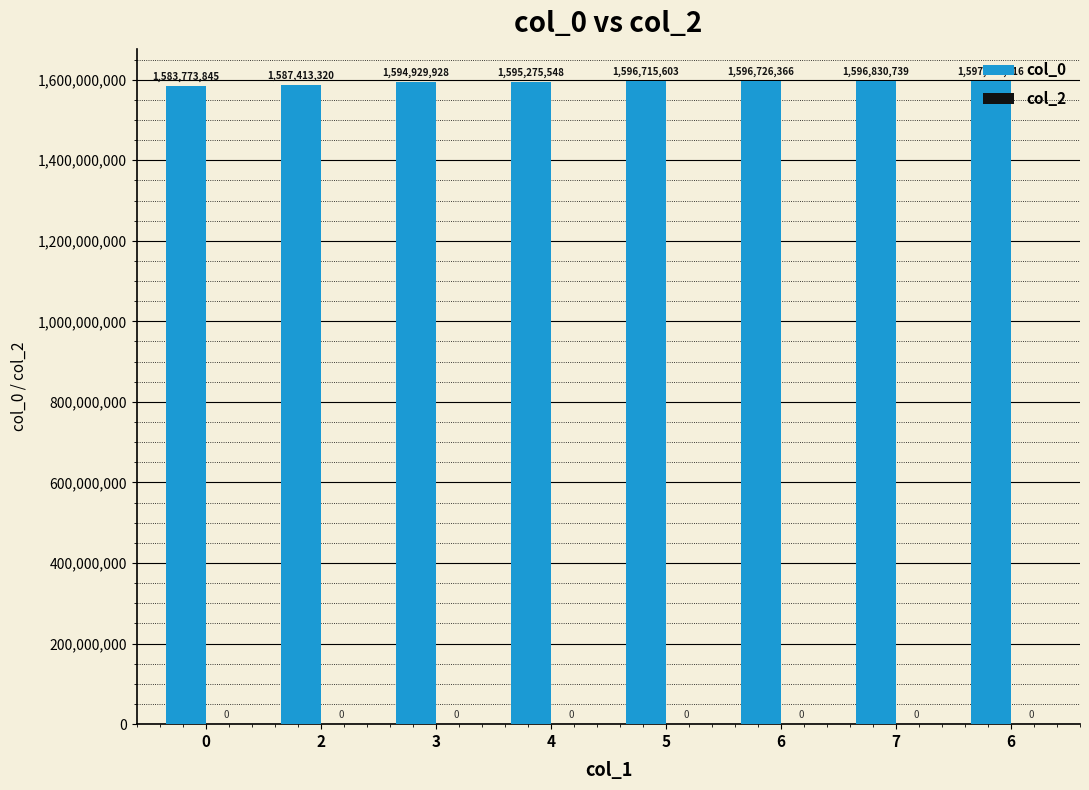

Does the chart contain any negative values?

No